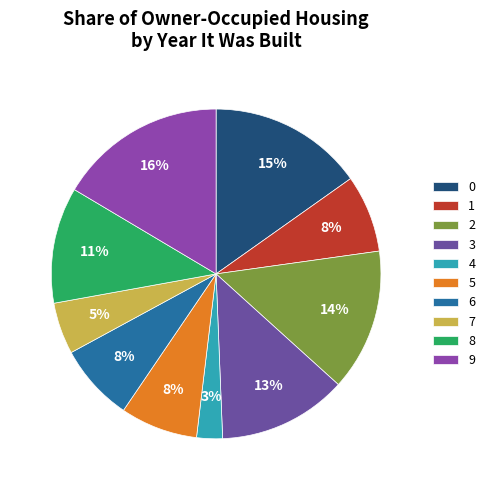

Does any single category account for the majority?

No